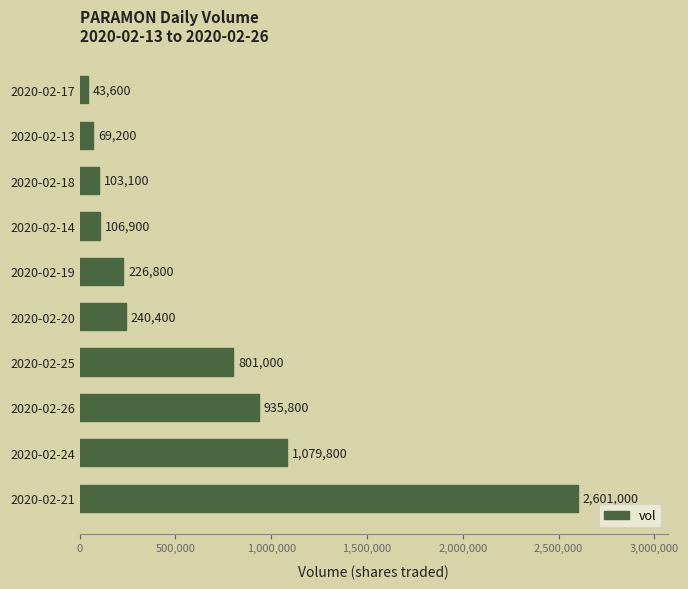

What is the maximum value shown in the chart?

2601000